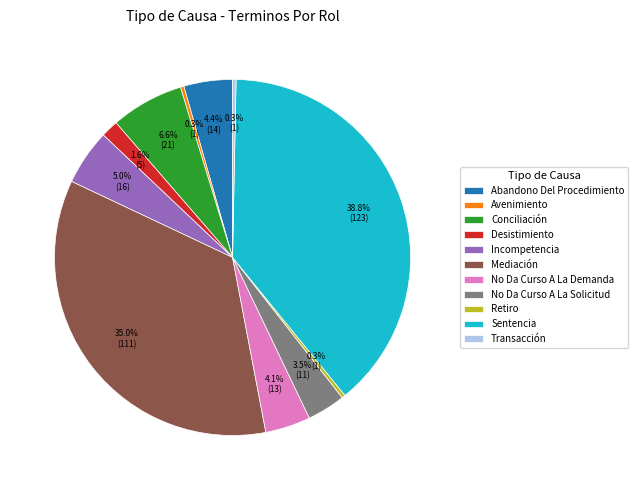

Count the number of slices in the pie.

11